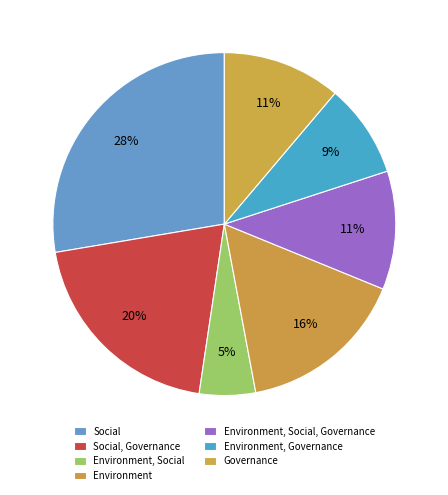

To the nearest percent, what is the average slice percentage?

14%